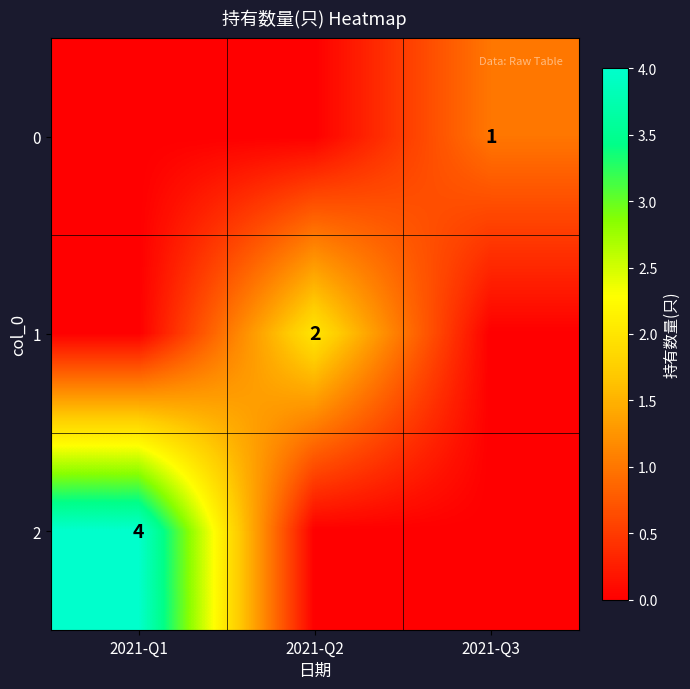

The 0 series shows 1 at 2021-Q3. True or false?

True